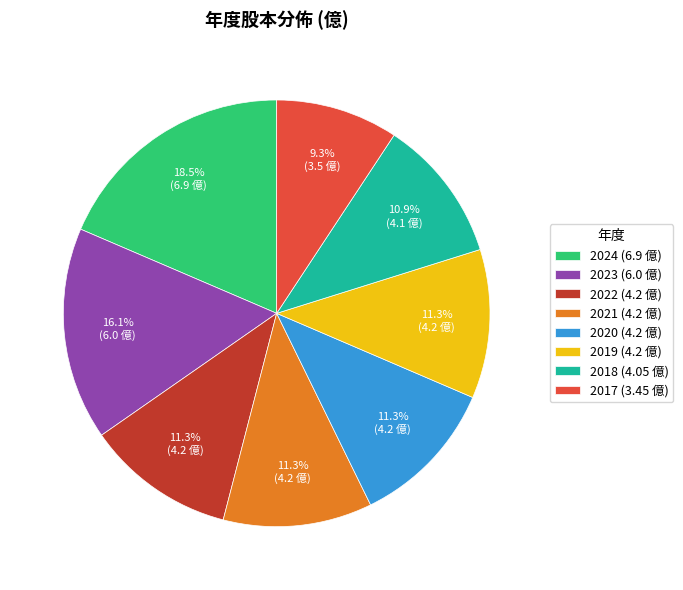

Count the number of slices in the pie.

8